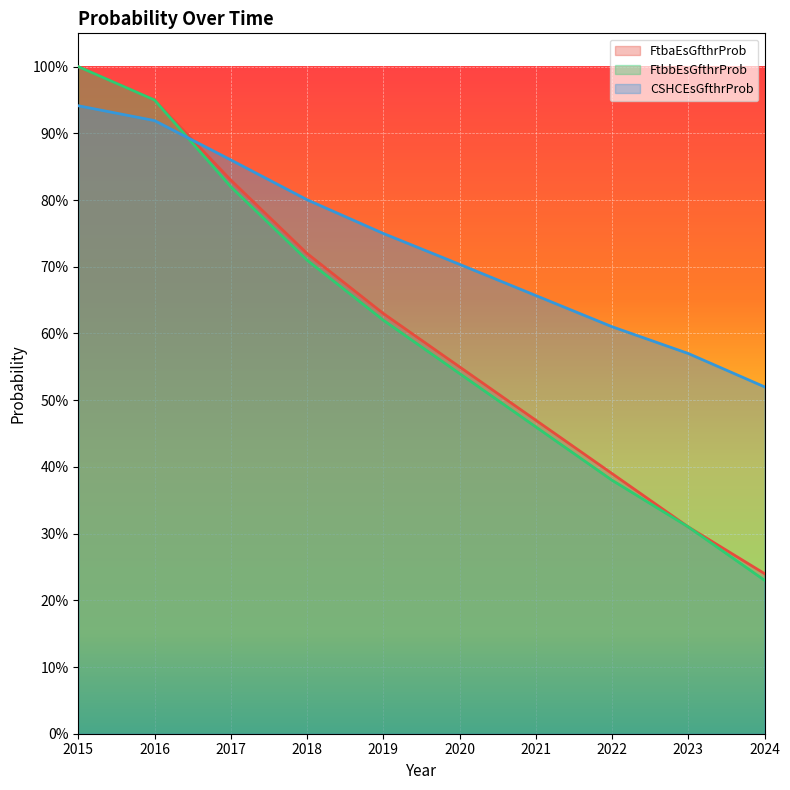

Between 2018 and 2021, which is larger?

2018